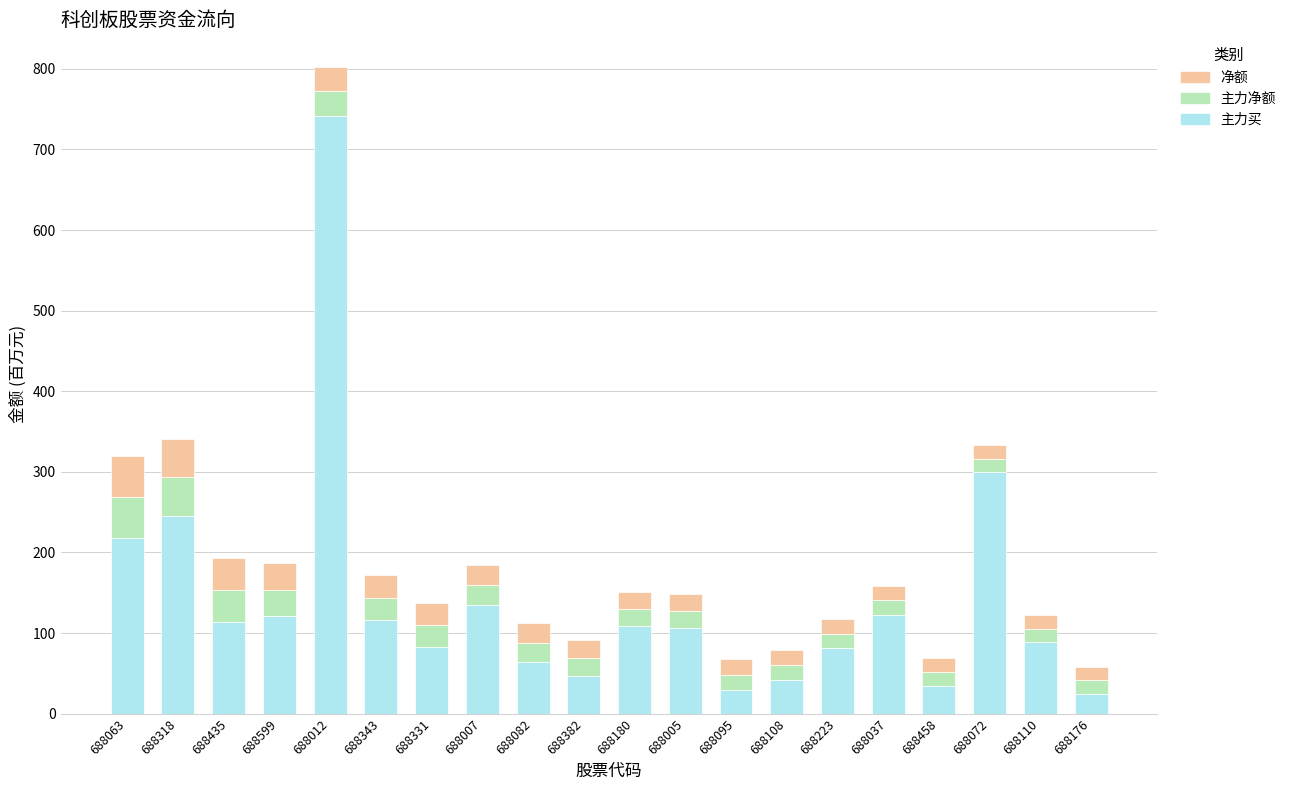

Where is 主力买 nearest to the value 383?

688072